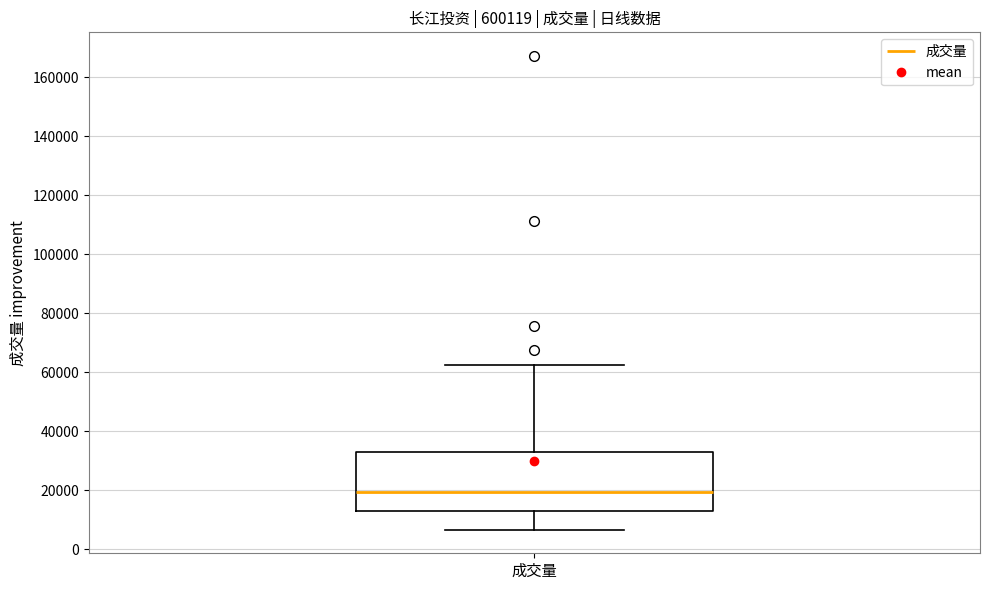

Transcribe this box plot: give where the median line is, the range the box spans, and where the two whiskers end, as read against the y-axis. The values are not printed on the chart, so give them approximately, as read against the axis.

median 20000, box 12000 to 34000, whiskers 6000 to 62000